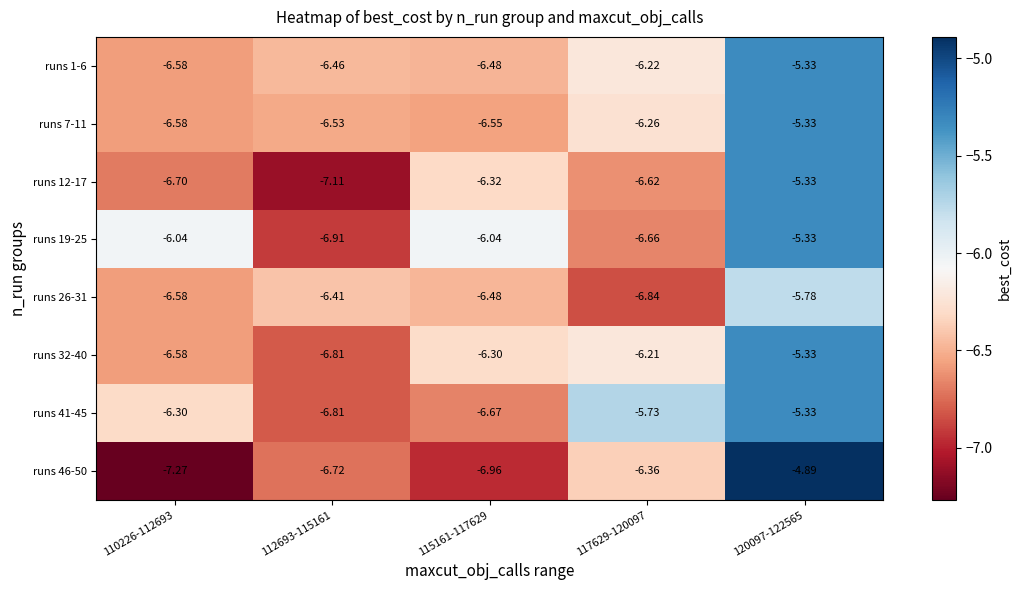

Which series has the largest range (max minus min)?

runs 46-50